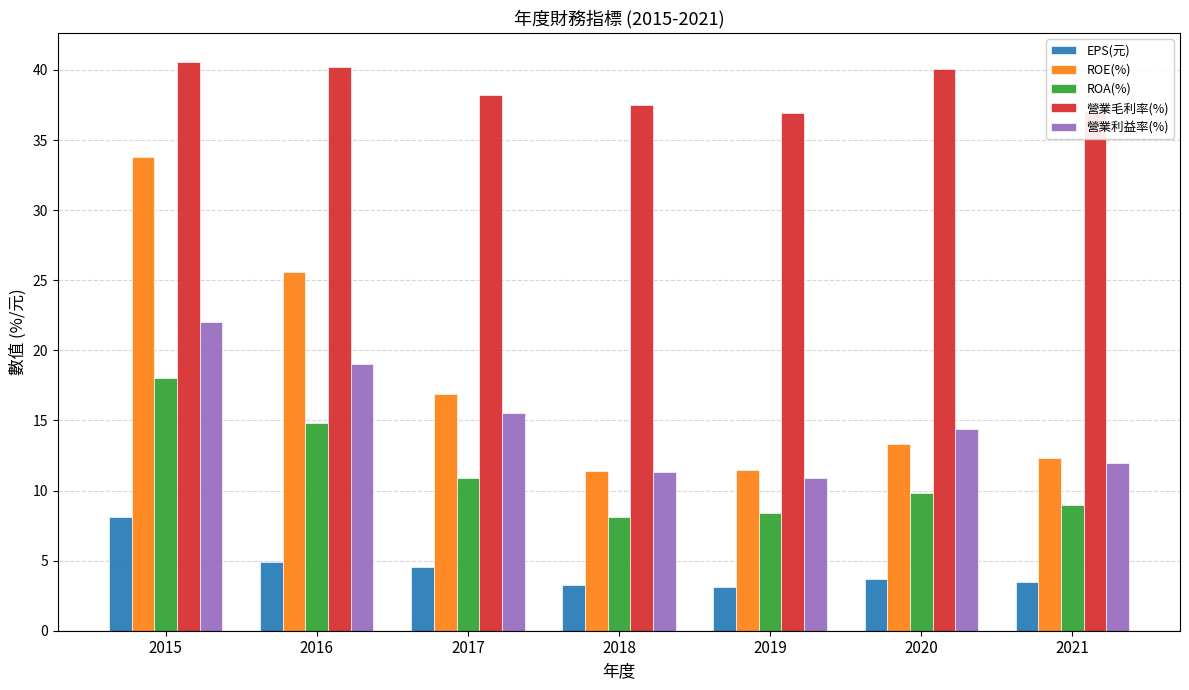

Where does the ROE(%) series first go above 13?

2015